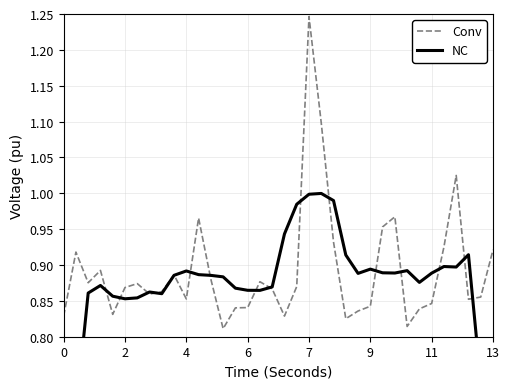

How many intersections are there between Conv and NC?

16